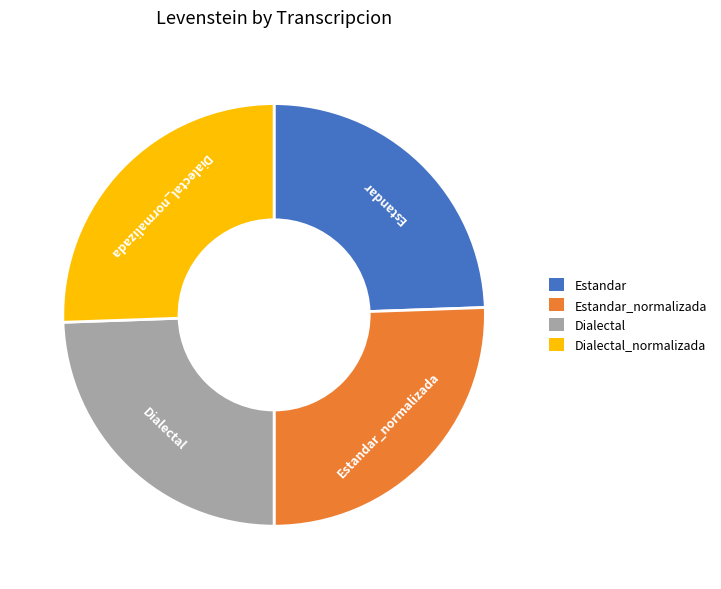

The Dialectal_normalizada slice represents 31% of the pie. True or false?

False